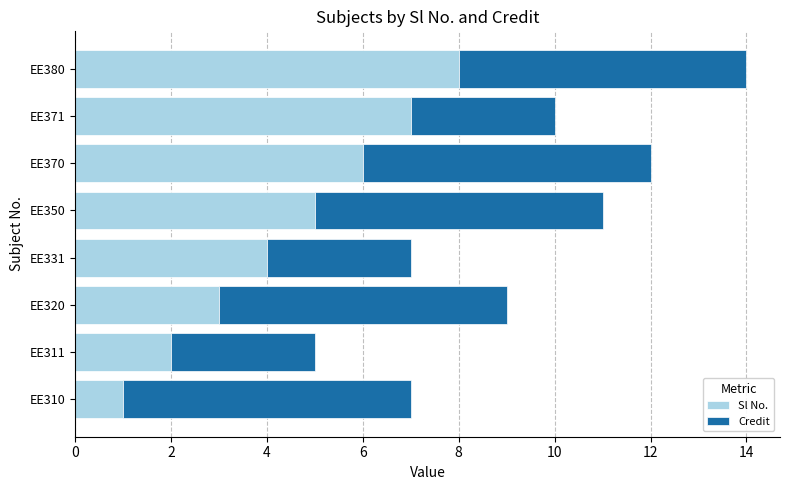

At which category is the sum across all series the highest?

EE380